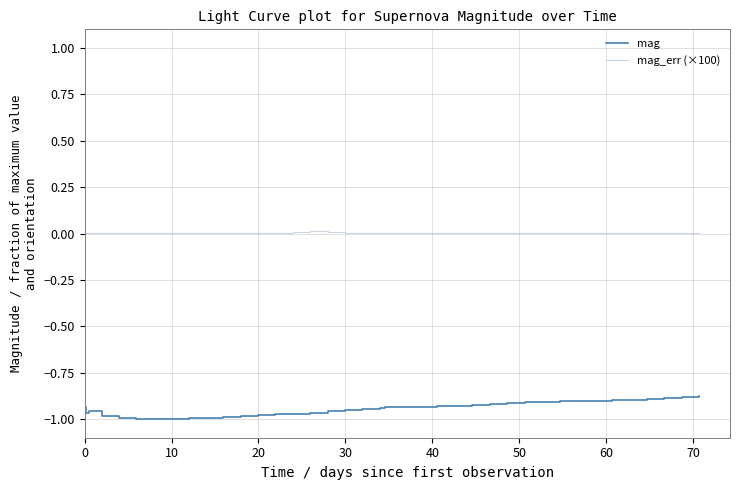

Which series has the largest total across all categories?

mag_err (×100)